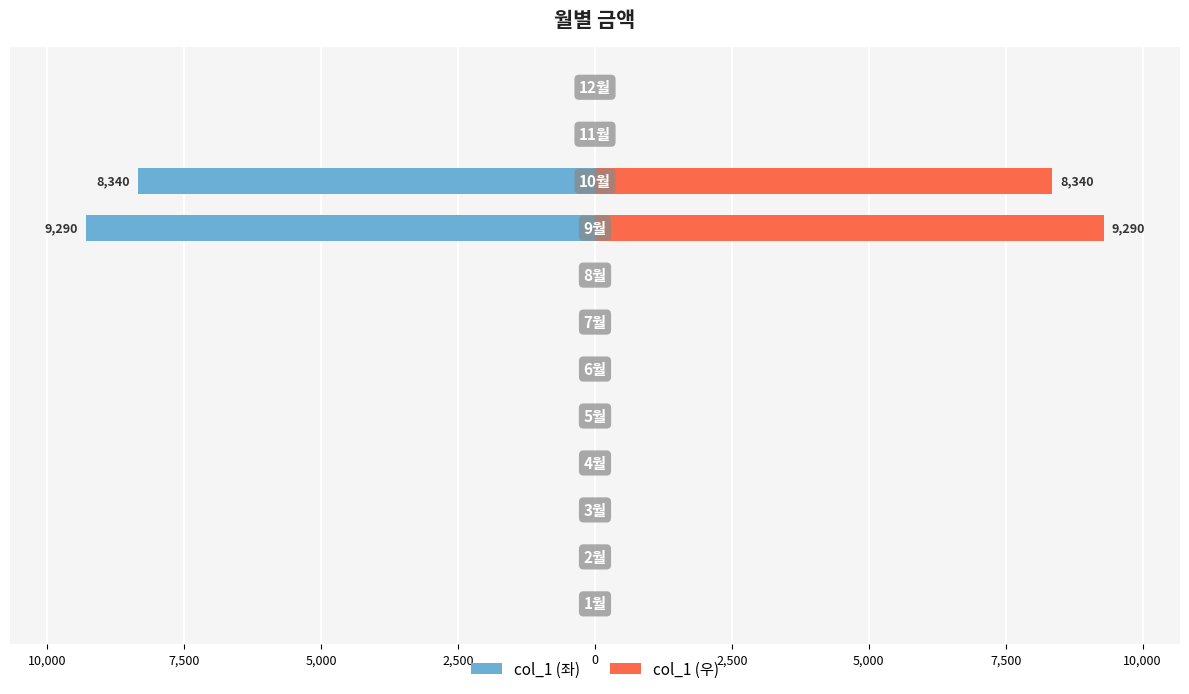

Rank the series by their maximum value, from highest to lowest.

col_1 (우), col_1 (좌)